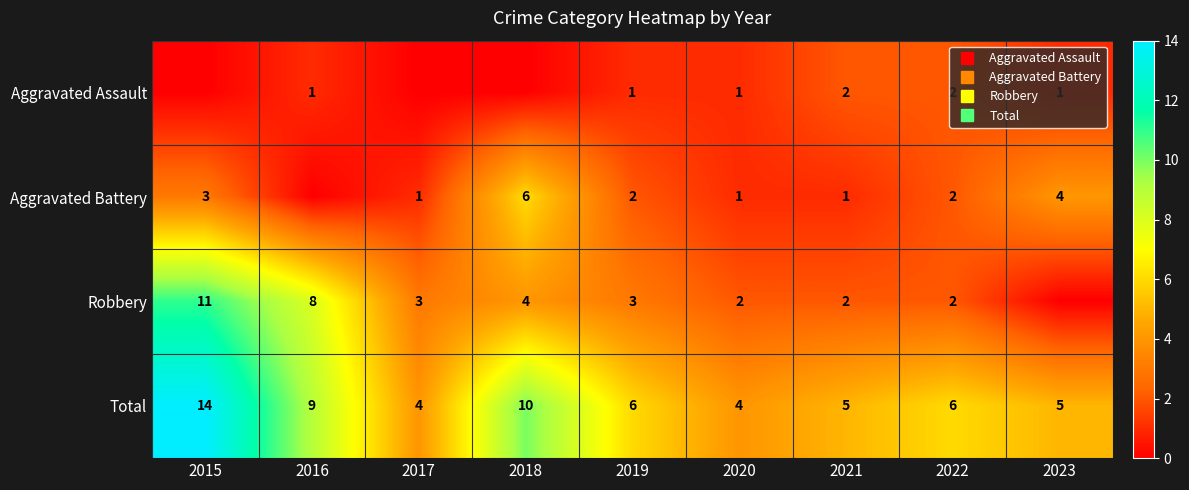

Count the number of categories in the chart.

9